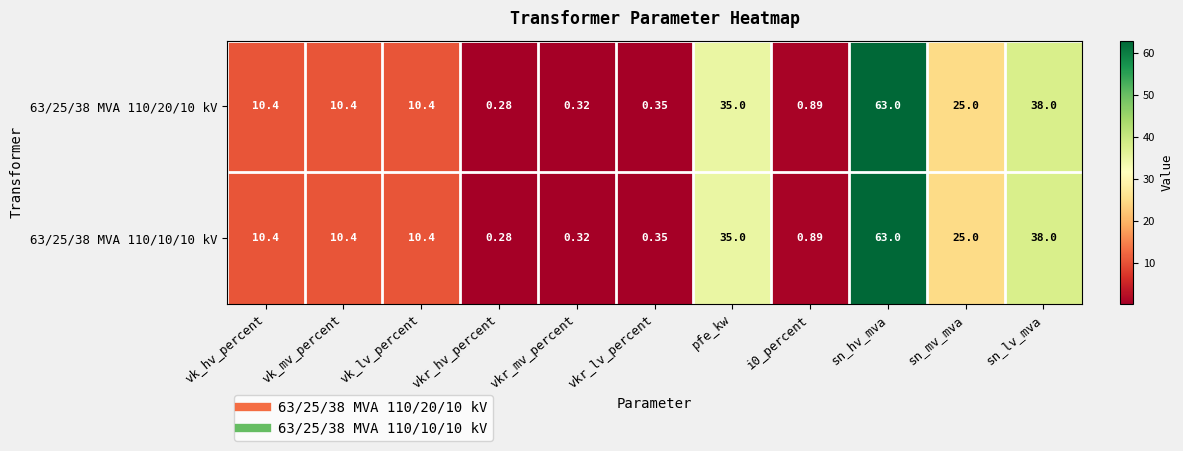

At which label does 63/25/38 MVA 110/10/10 kV first exceed 10?

vk_hv_percent